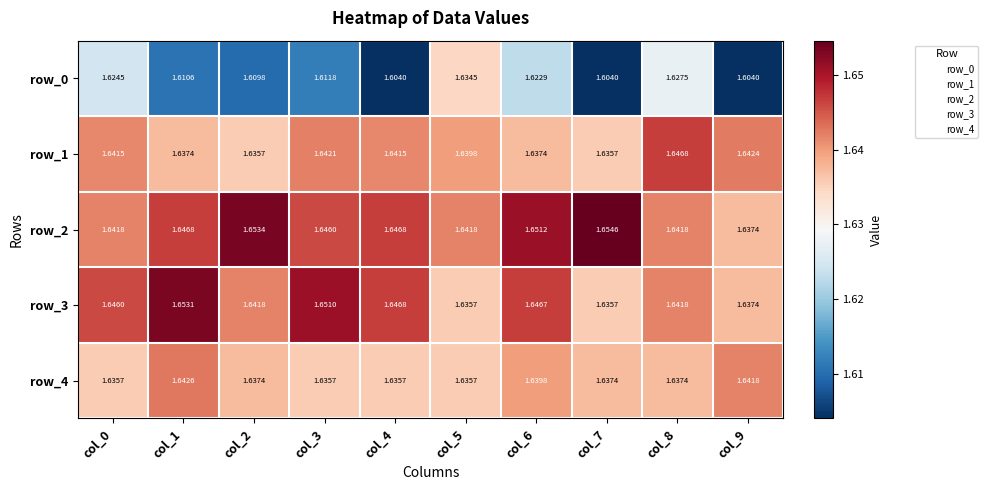

Is the value of row_1 at col_3 greater than the value of row_2 at col_2?

No